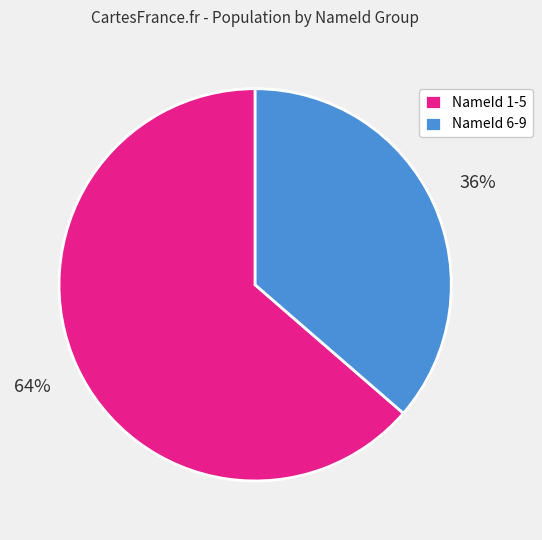

The NameId 6-9 slice represents 36% of the pie. True or false?

True